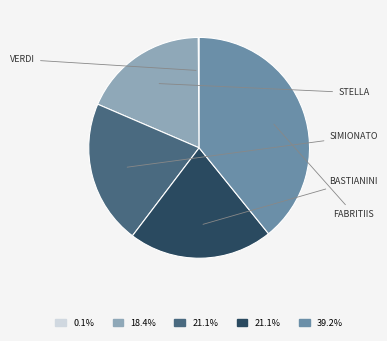

Does any single category account for the majority?

No